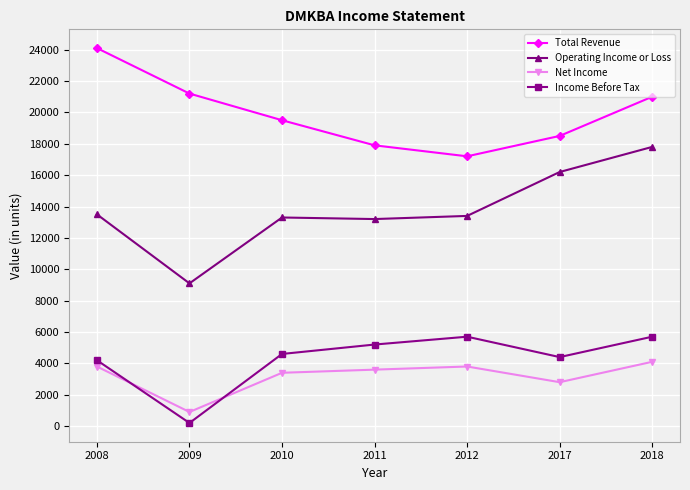

True or false: Net Income and Total Revenue cross at least once.

False